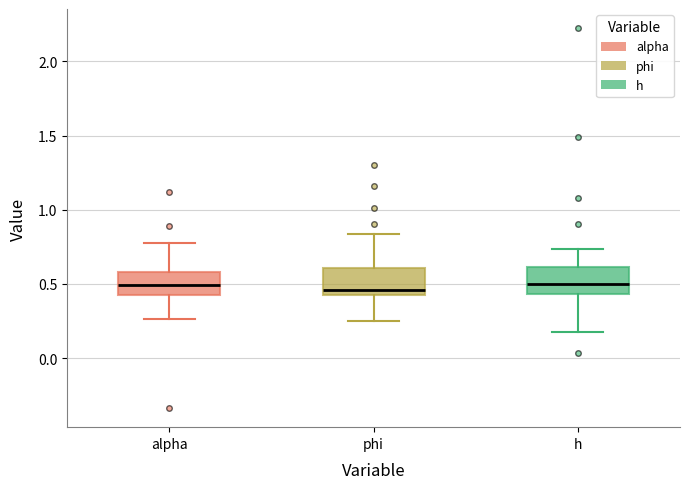

Reading left to right, read every box against the y-axis: the position of its median line, the range the box covers, and the ends of its whiskers. The values are not printed on the chart, so give them approximately, as read against the axis.

alpha: median 0.50, box 0.40 to 0.60, whiskers 0.25 to 0.80
phi: median 0.45, box 0.40 to 0.60, whiskers 0.25 to 0.85
h: median 0.50, box 0.45 to 0.60, whiskers 0.15 to 0.75